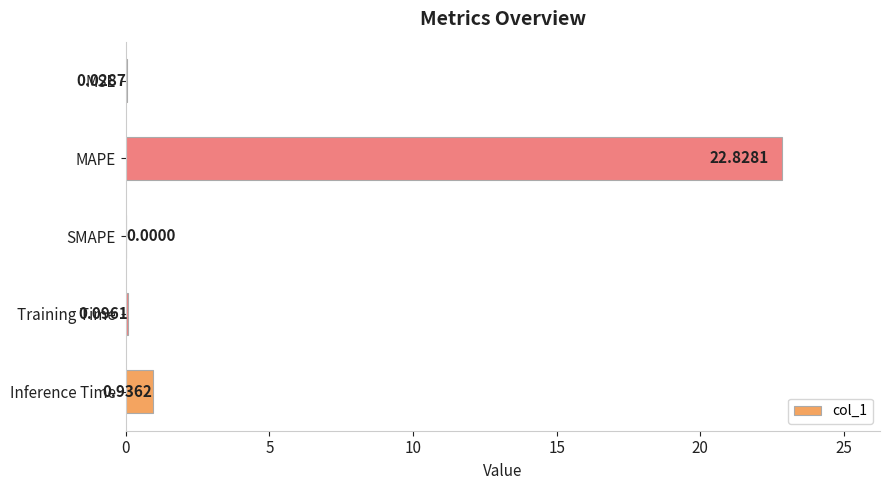

Between Inference Time and SMAPE, which is larger?

Inference Time